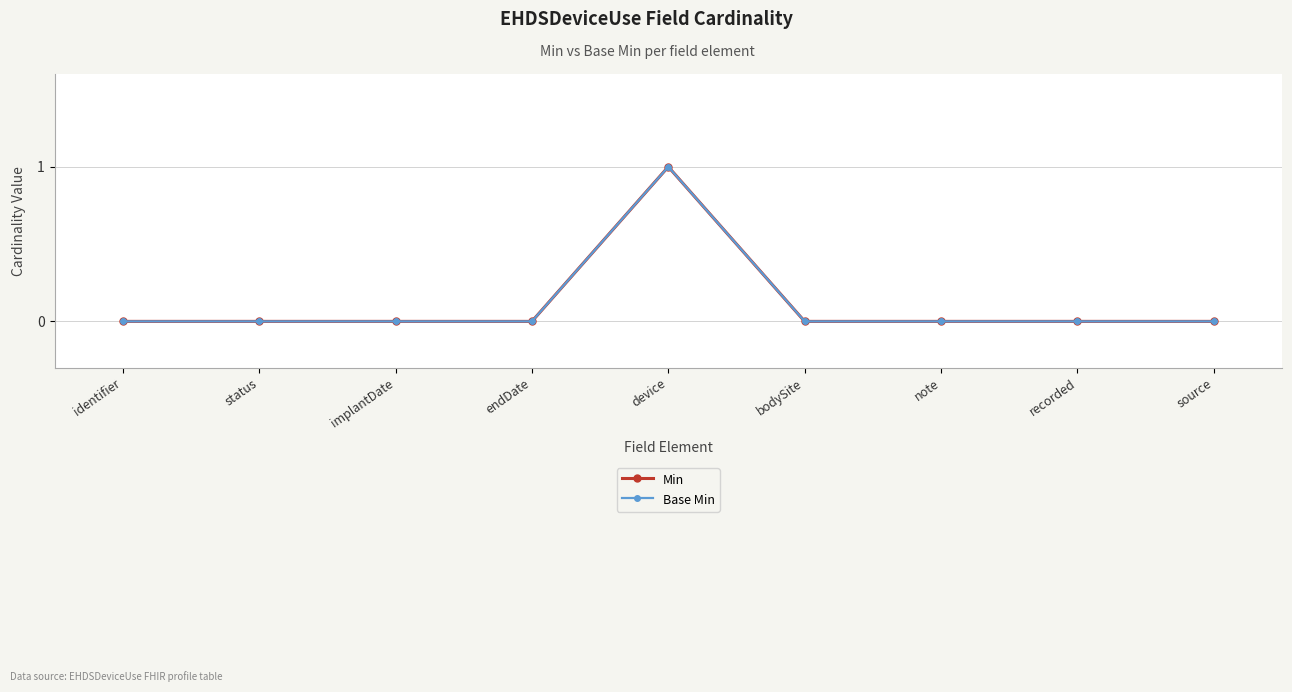

Does the chart have visible grid lines?

Yes